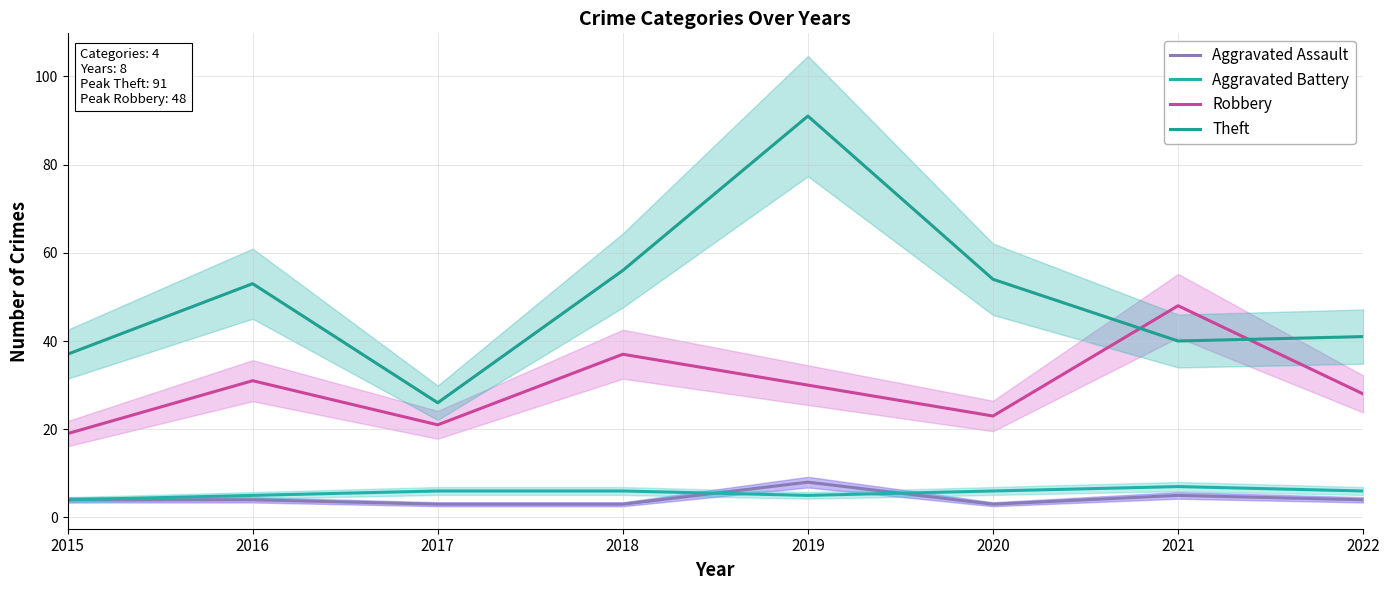

How many Aggravated Battery values are between 5 and 6?

6